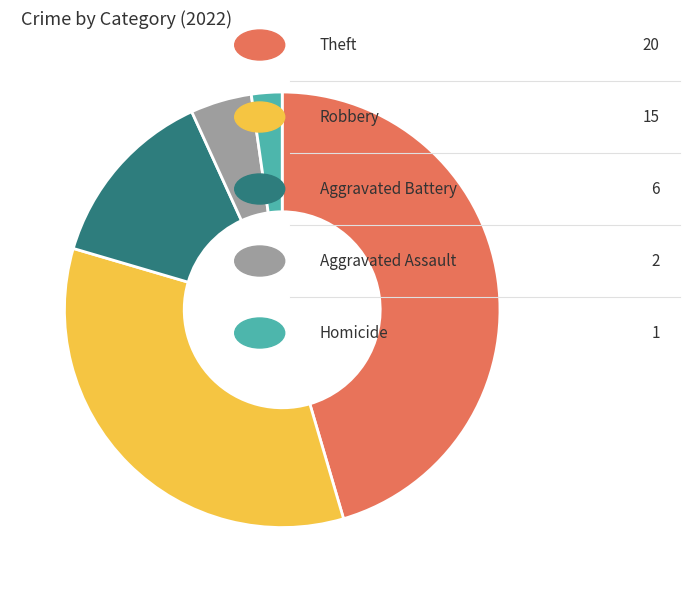

Does any single category account for the majority?

No